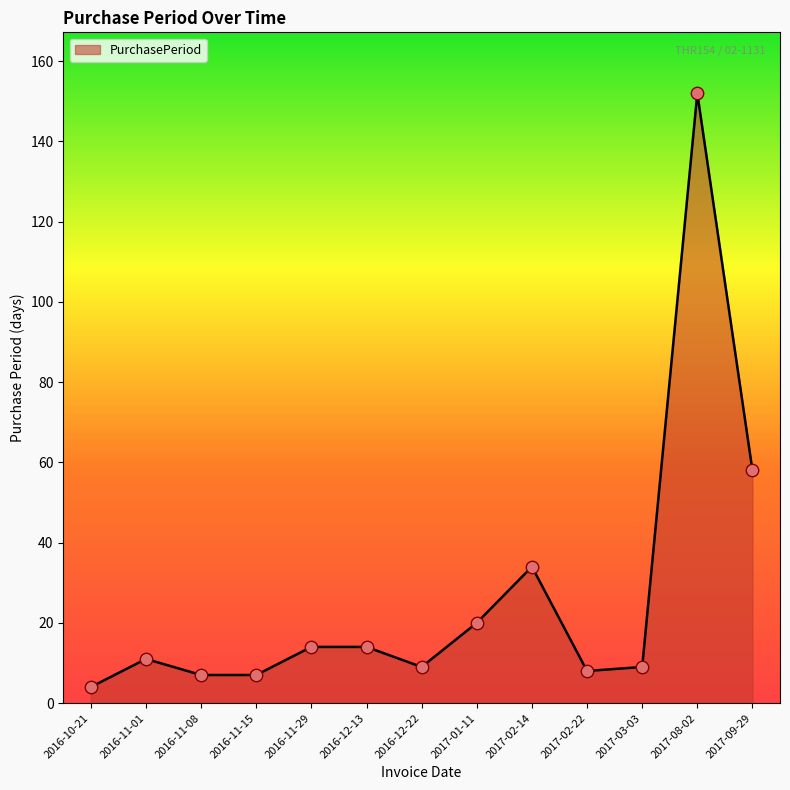

What is the change in value from 2016-12-22 to 2017-02-22?

-1